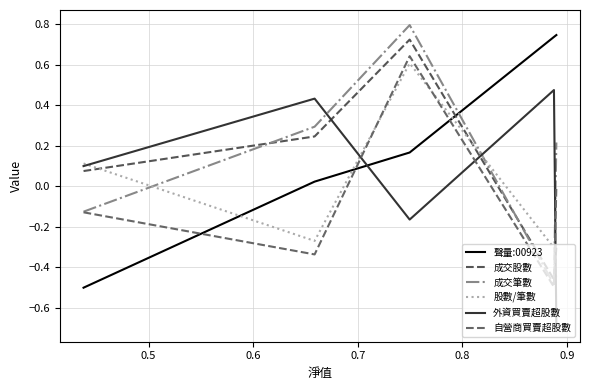

How many lines are shown in the chart?

6